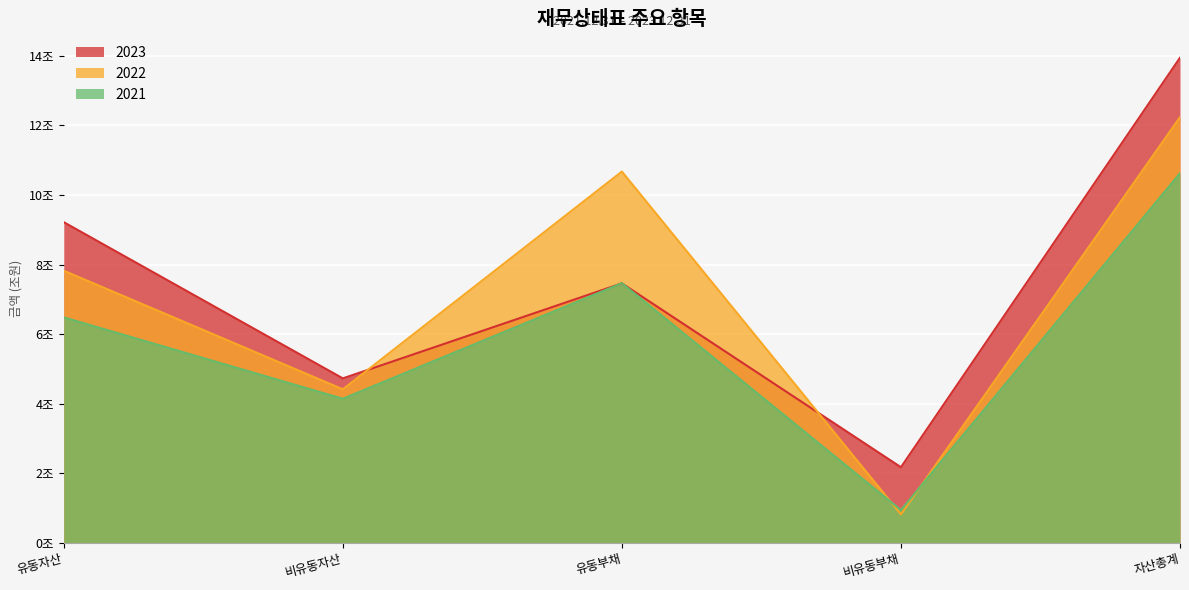

Rank the categories by 2022 value from lowest to highest.

비유동부채, 비유동자산, 유동자산, 유동부채, 자산총계